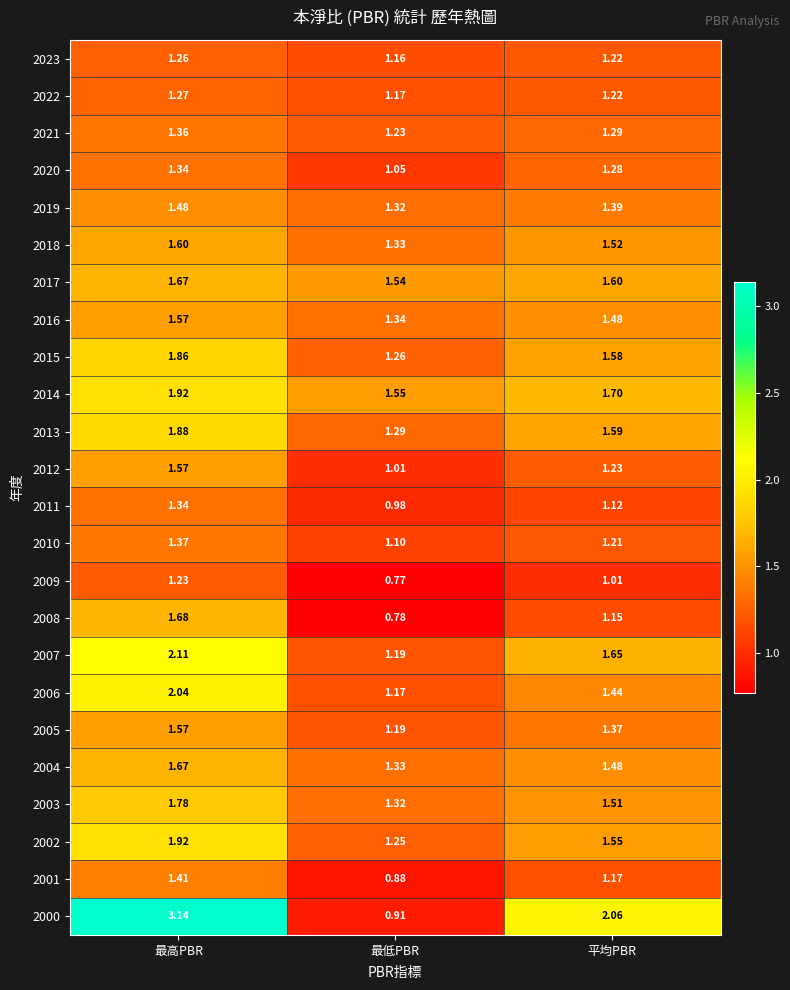

At which category is the sum across all series the highest?

最高PBR